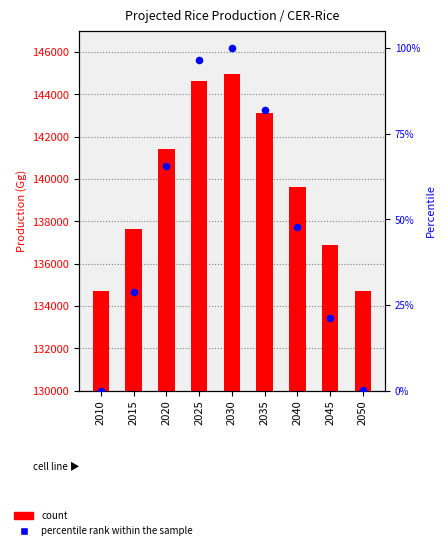

Which series reaches the minimum Y coordinate?

percentile rank within the sample